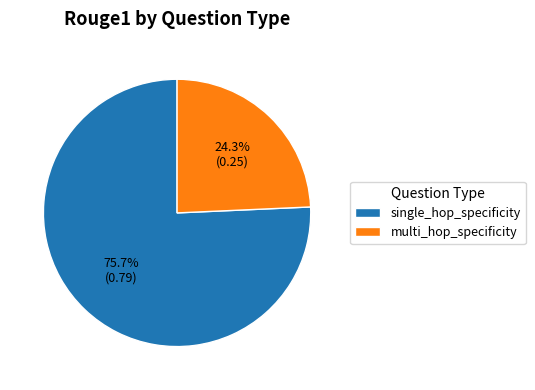

What percentage is NOT represented by single_hop_specificity?

24.3%